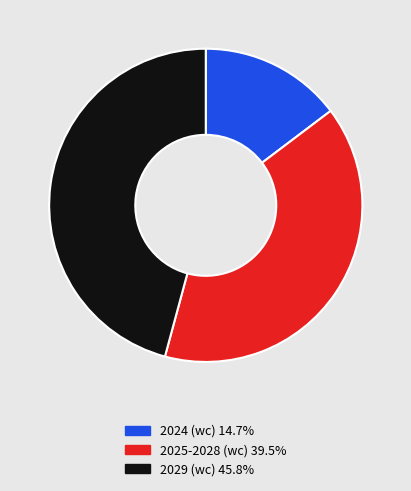

Is there any slice that represents more than half of the pie?

No